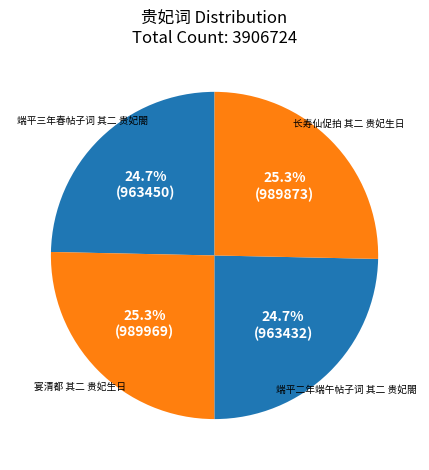

Does any single category account for the majority?

No